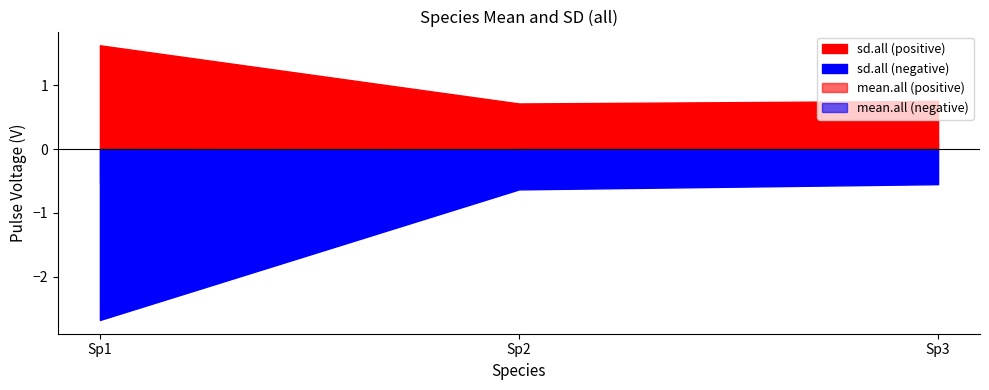

Which series has the widest spread of values?

sd.all